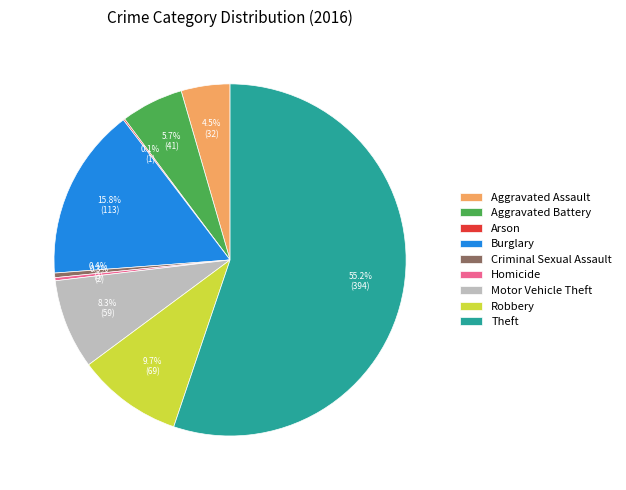

Is it true that Motor Vehicle Theft is 1% of the pie?

False